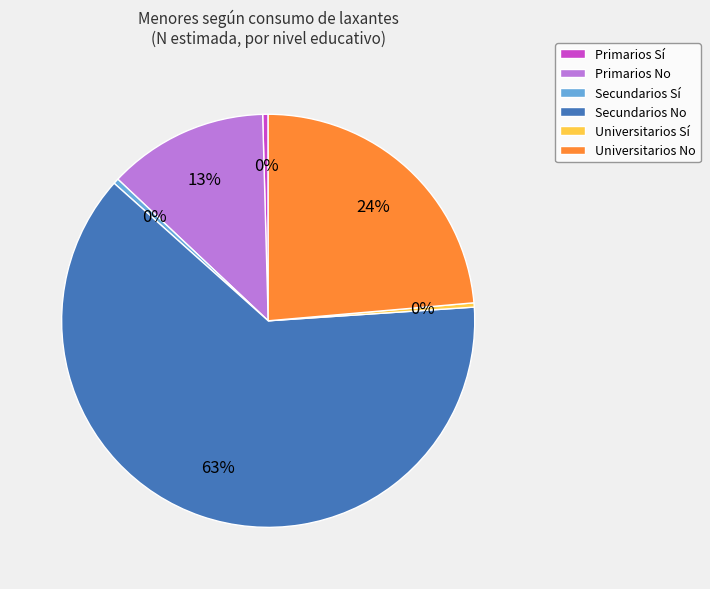

What is the largest slice in the pie chart?

Secundarios No